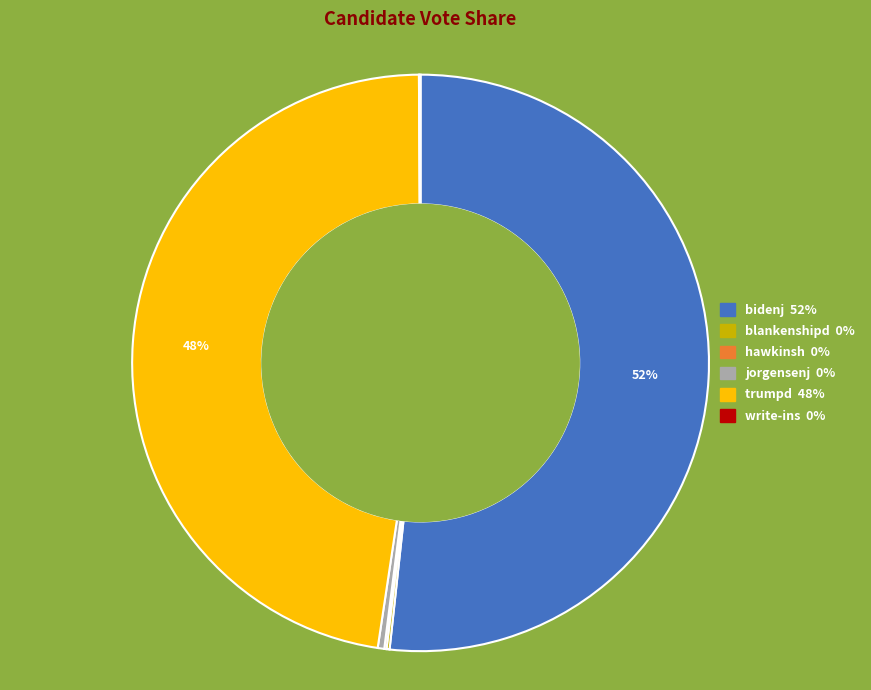

To the nearest percent, what is the difference between the largest and smallest slice percentages?

52%